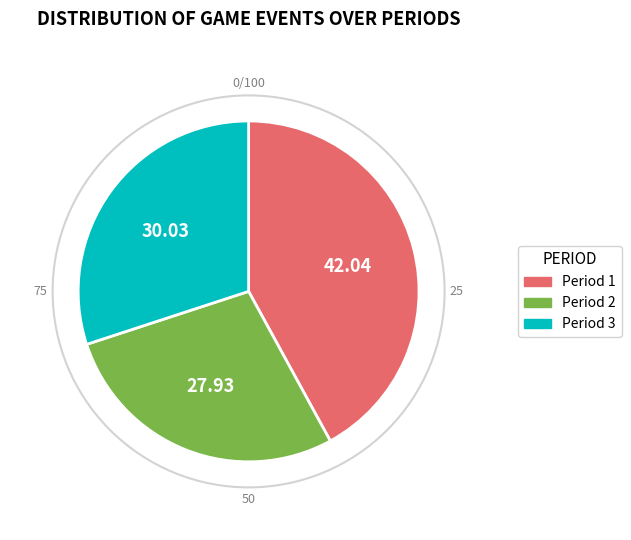

Count the number of slices in the pie.

3